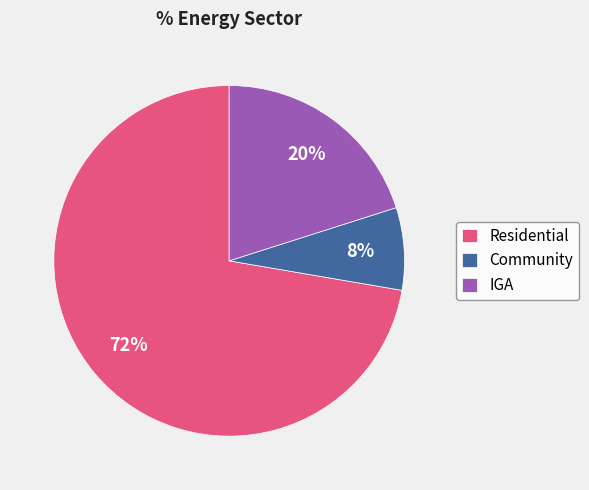

Count the number of slices in the pie.

3